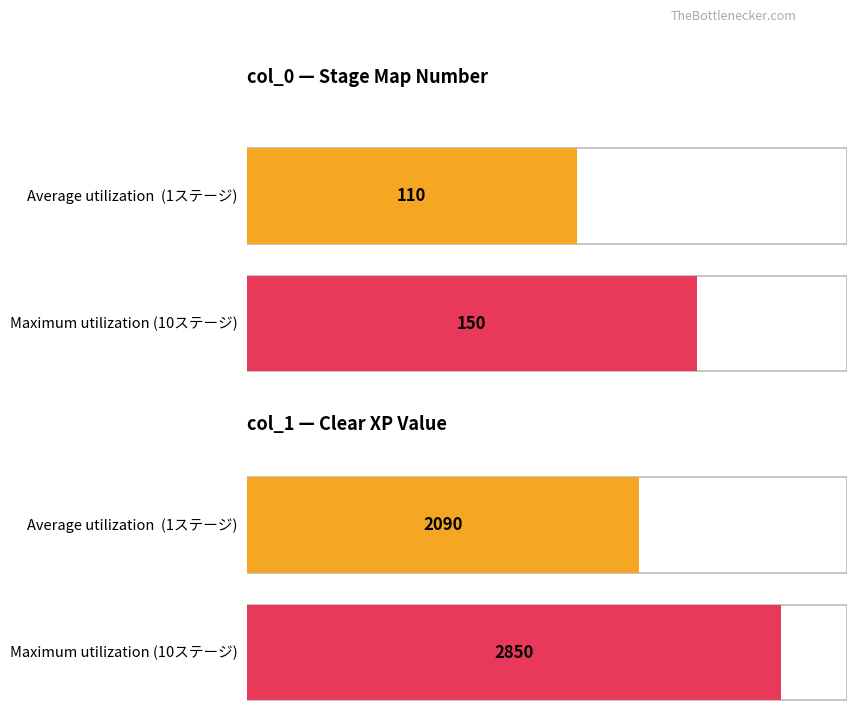

What is the difference between the maximum and minimum values in the col_0 series?

40